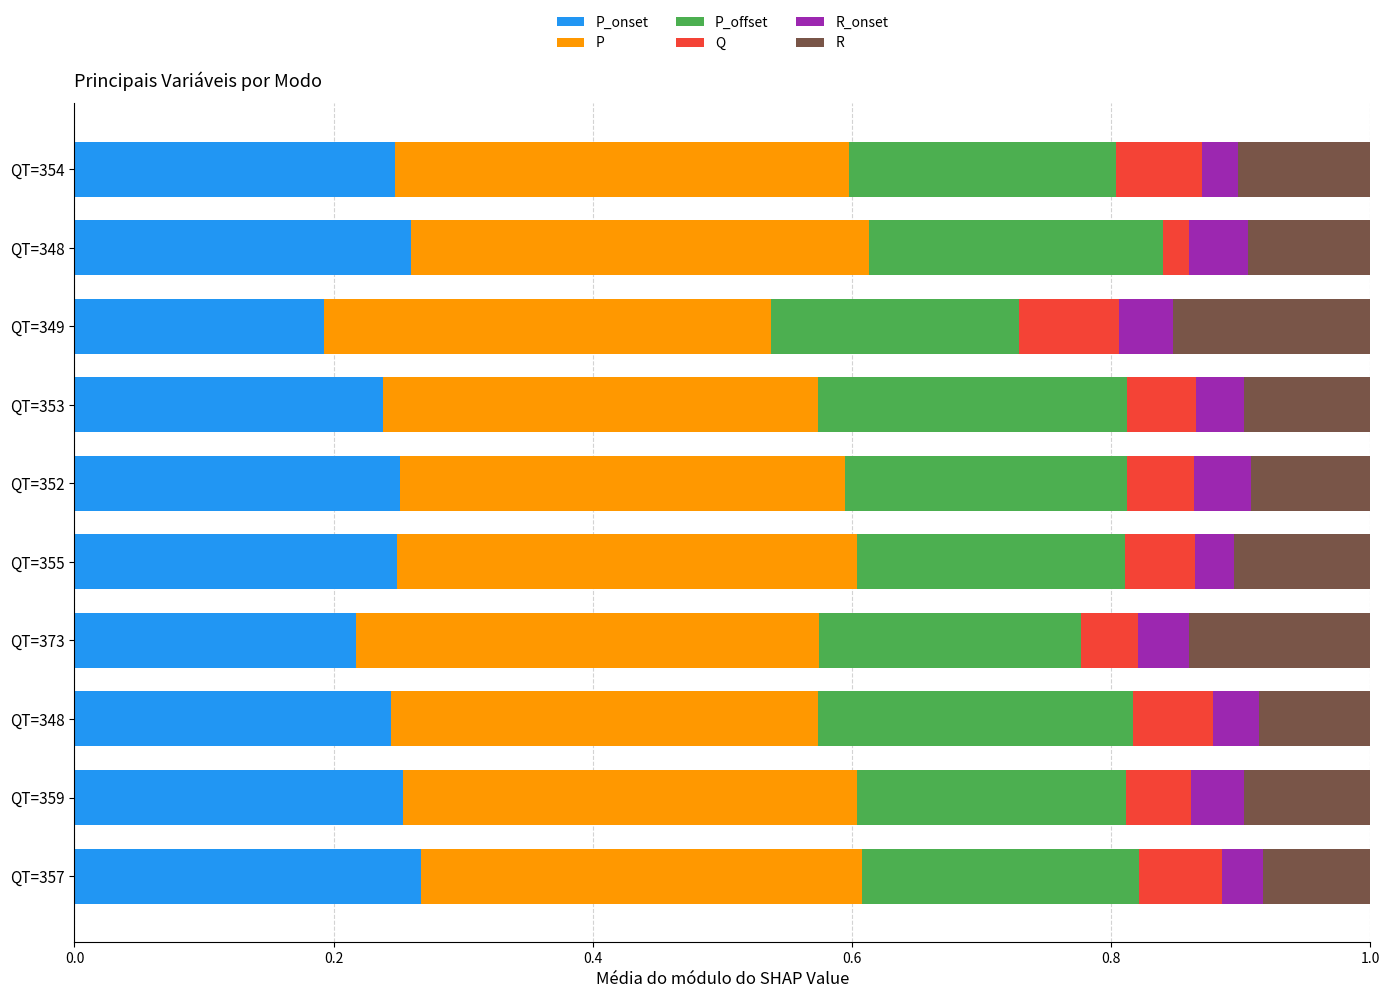

How many categories are shown in the chart?

10